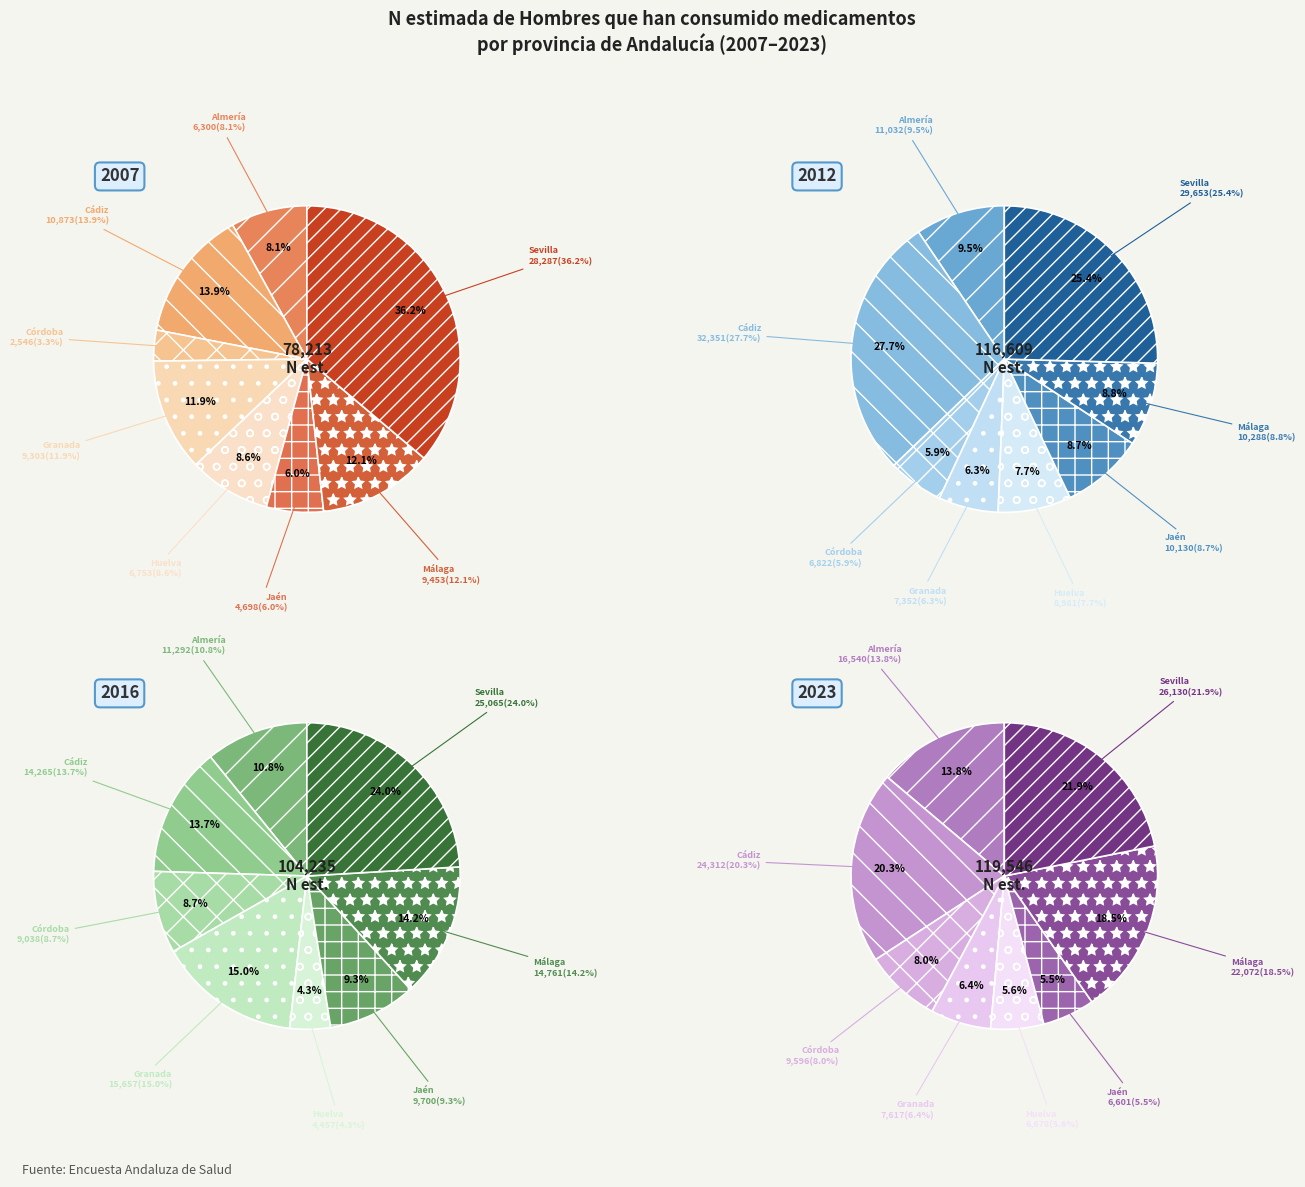

Rank the series by their maximum value, from highest to lowest.

Hombre 2012, Hombre 2007, Hombre 2023, Hombre 2016